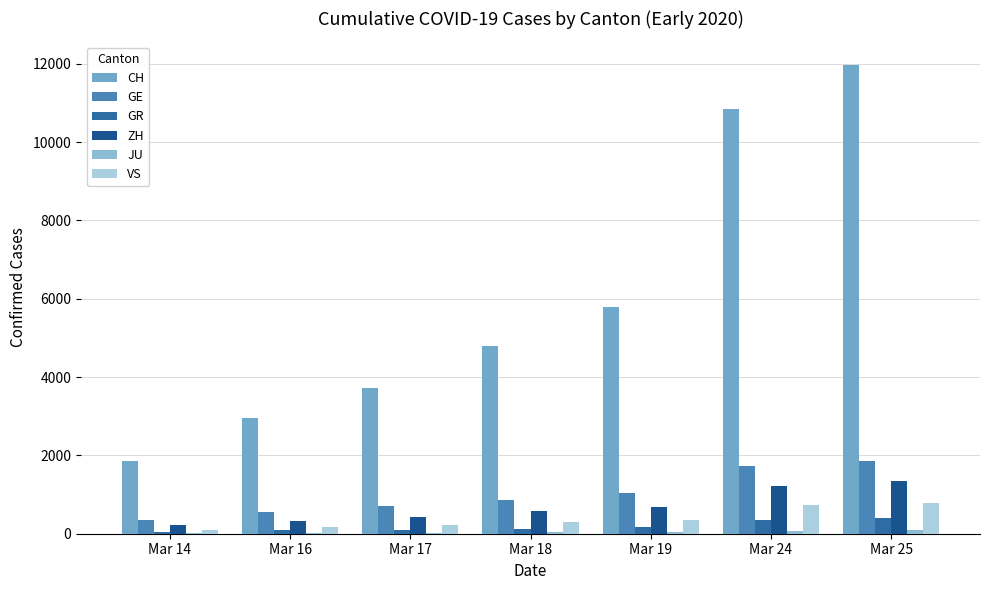

Reading left to right, list all the values displayed in this chart.

CH: 1866	2954	3722	4801	5788	10838	11975
GE: 347	551	705	857	1035	1717	1856
GR: 56	84	101	128	182	343	393
ZH: 218	326	429	568	679	1213	1357
JU: 18	25	29	32	36	82	92
VS: 98	172	225	312	349	728	793